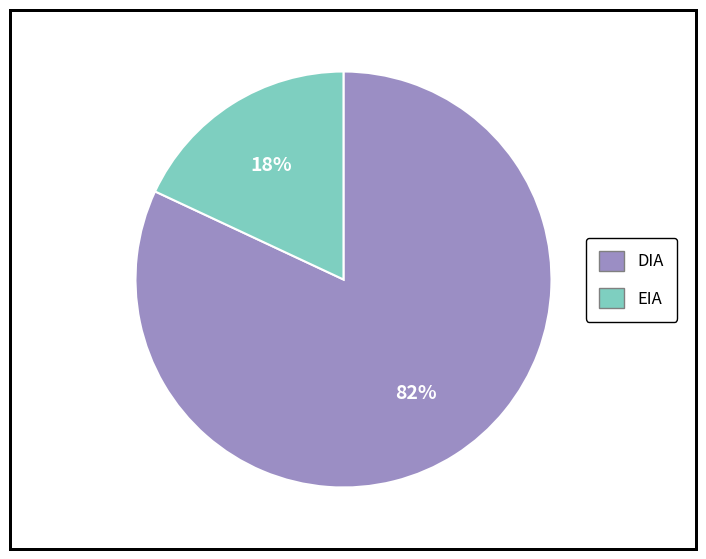

Do EIA and DIA together represent more than half of the pie?

Yes